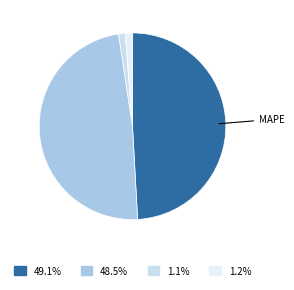

How many segments does this pie chart have?

4